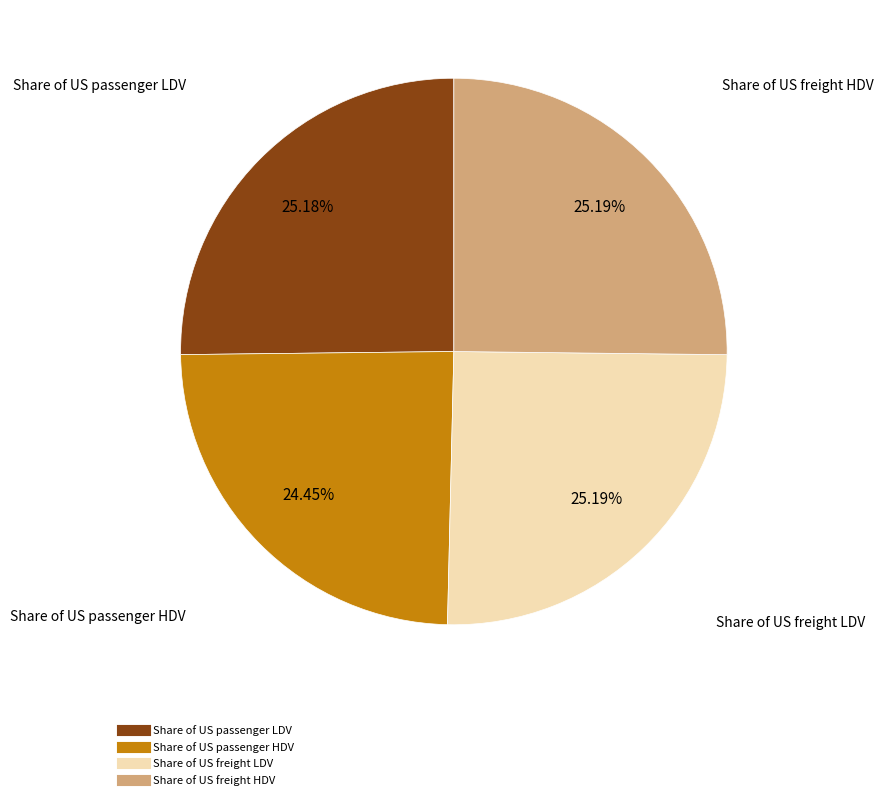

The Share of US freight HDV slice represents 14% of the pie. True or false?

False